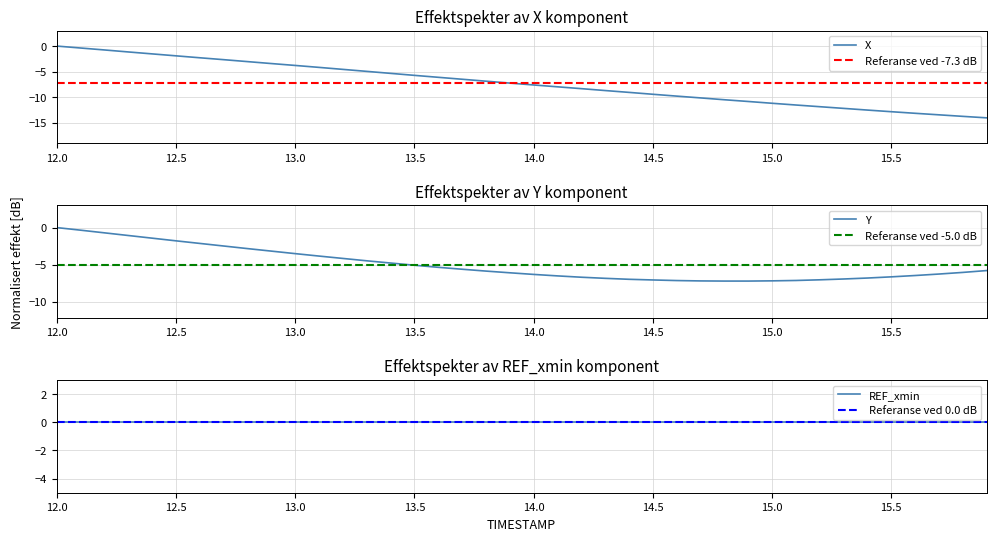

The value of Y at 13.0 is -1.8. True or false?

False